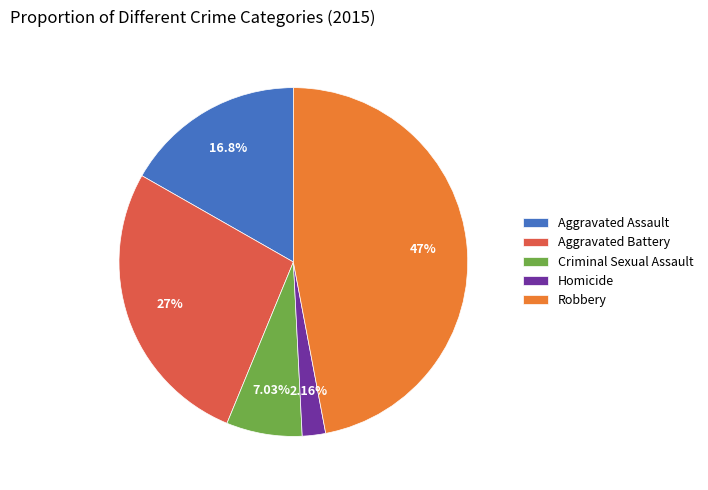

Which slice is the largest?

Robbery